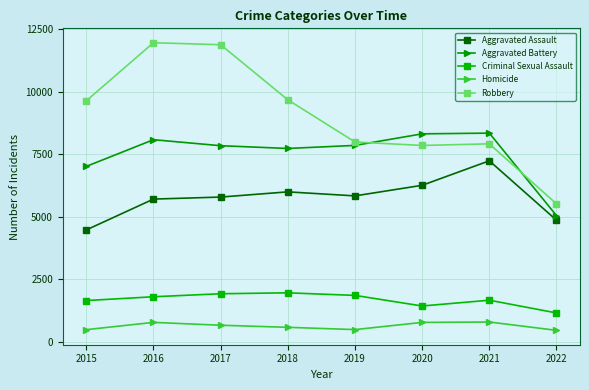

What is the difference between the second highest and minimum values in the Criminal Sexual Assault series?

767